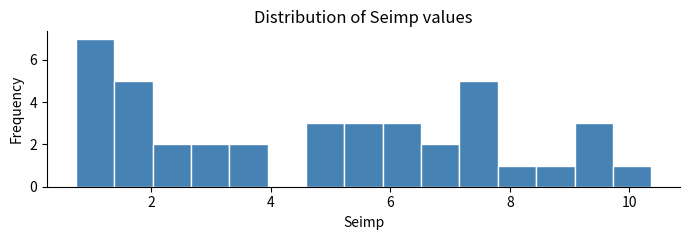

Around what value on the x-axis is the tallest bar? Give the approximate position of its centre, as read against the axis.

1.0